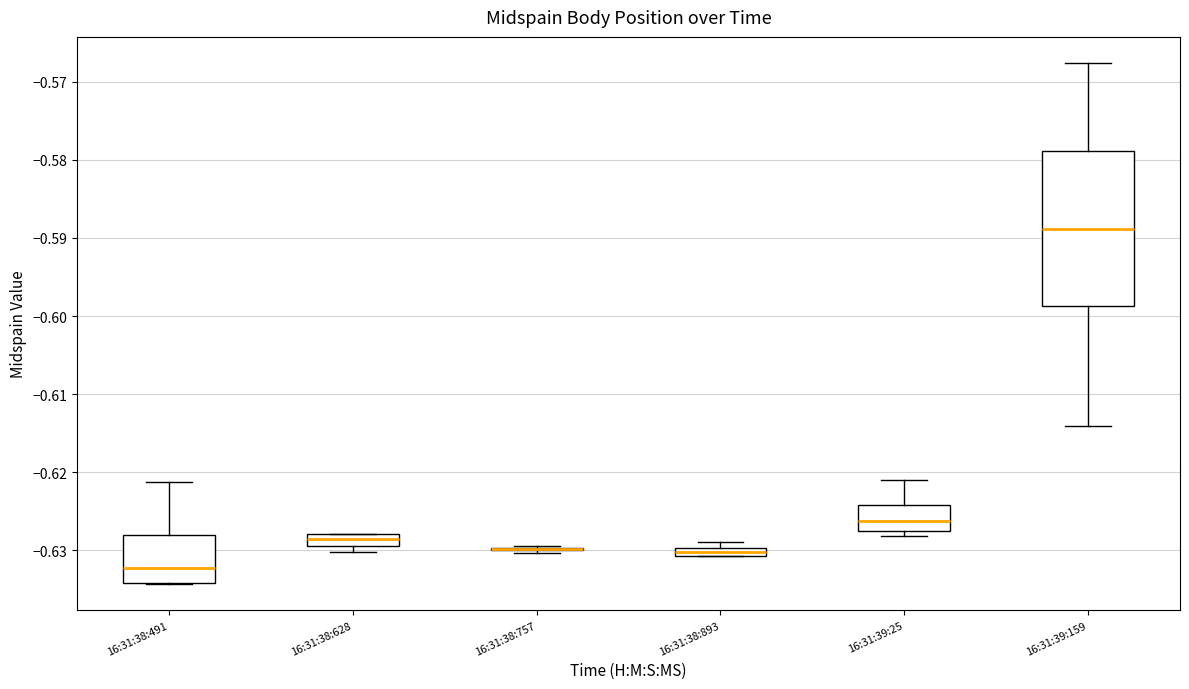

Which box is the tallest, from its lower edge to its upper edge?

16:31:39:159